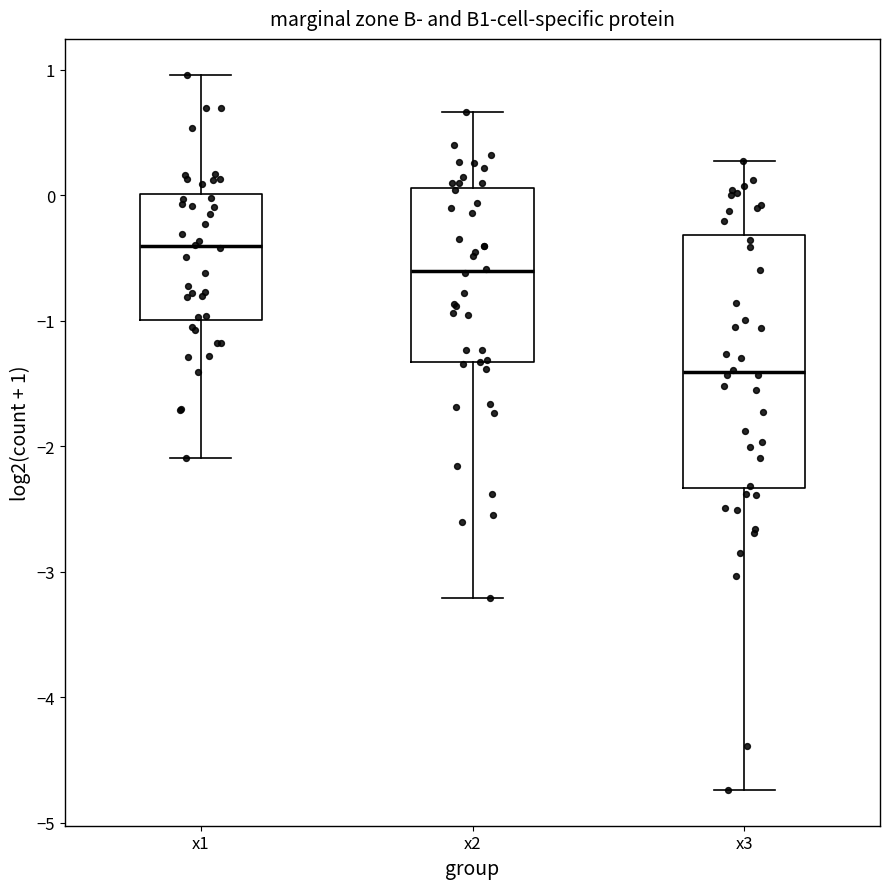

Which box is the tallest, from its lower edge to its upper edge?

x3